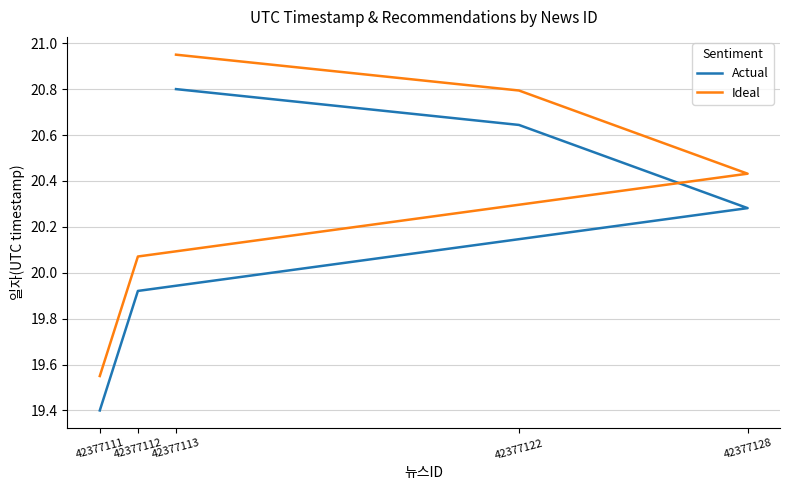

How many data points does each series have?

5